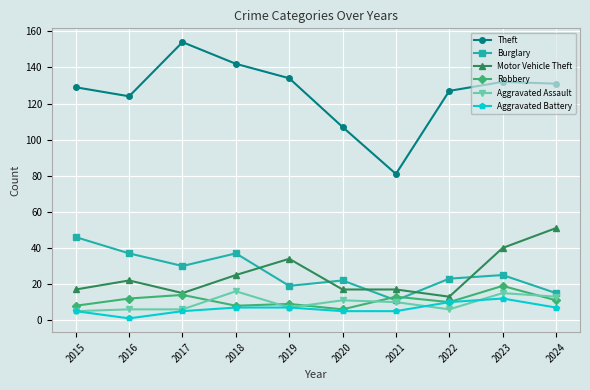

Which label corresponds to the smallest value in the chart?

2016